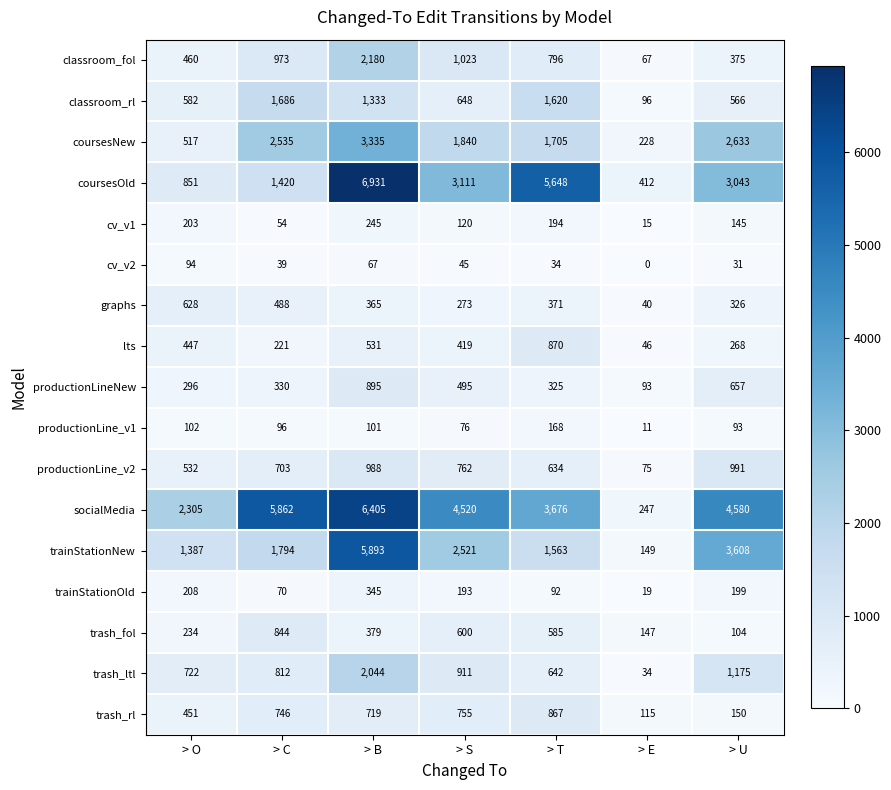

What is the sum of the graphs values at > T and > E?

411